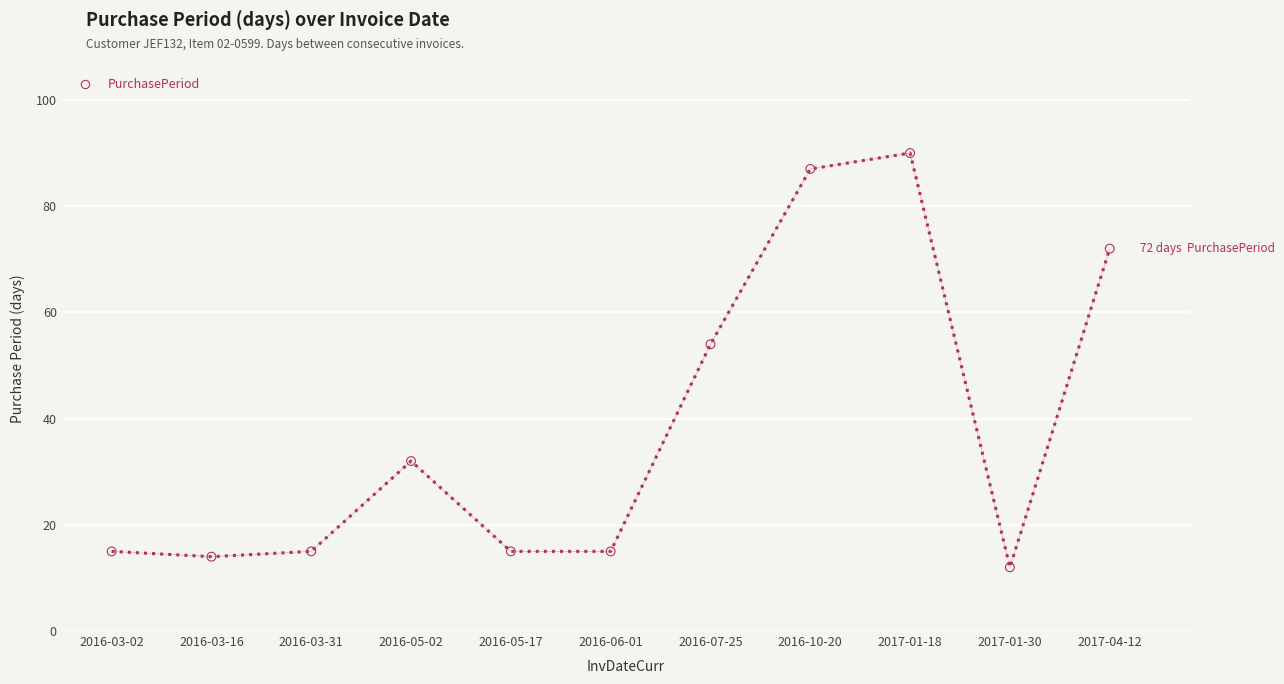

What Y value in the scatter plot is closest to 51?

54